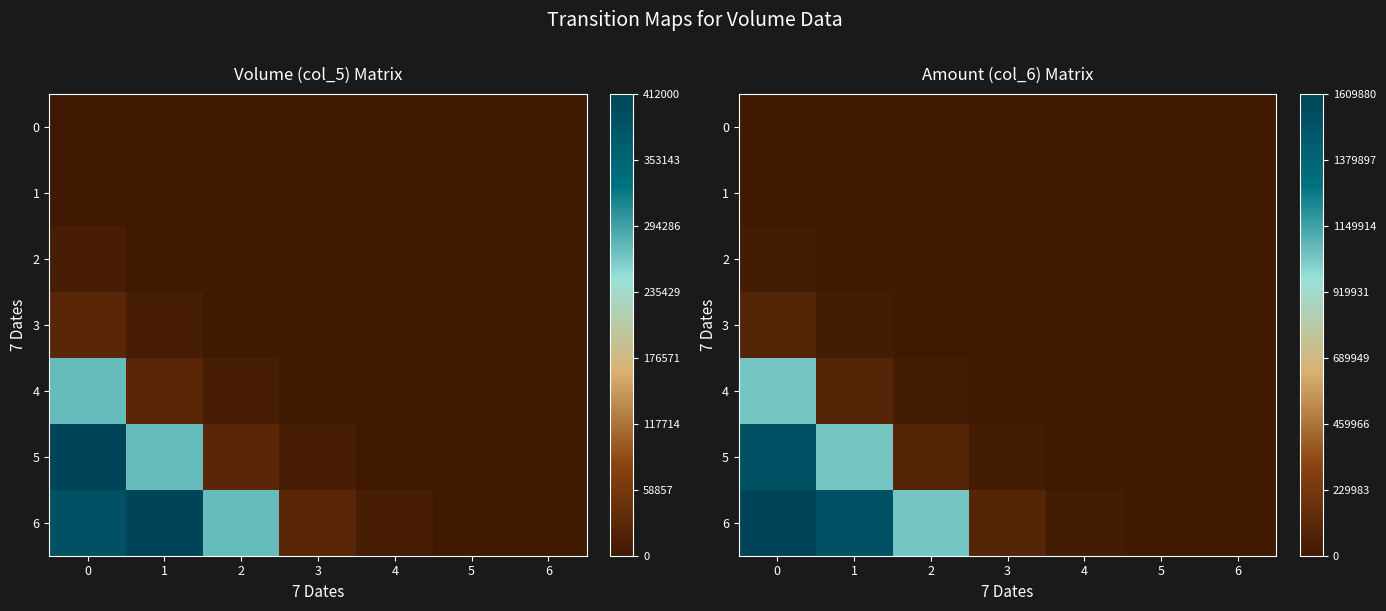

Which series has the largest total across all categories?

6